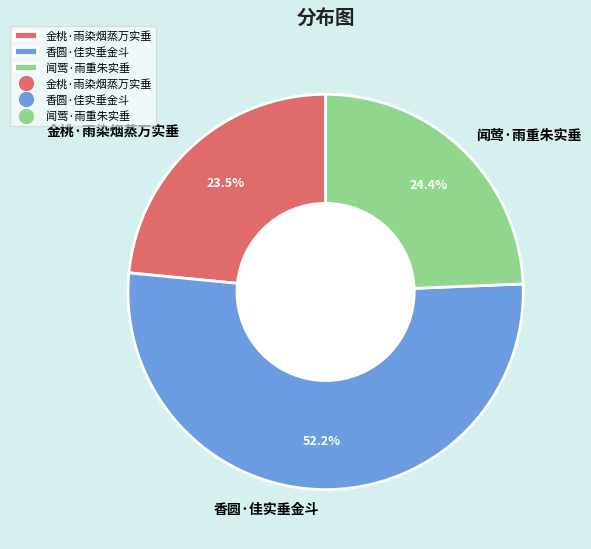

What is the ratio of the value at 香圆·佳实垂金斗 to the value at 闻莺·雨重朱实垂?

2.1